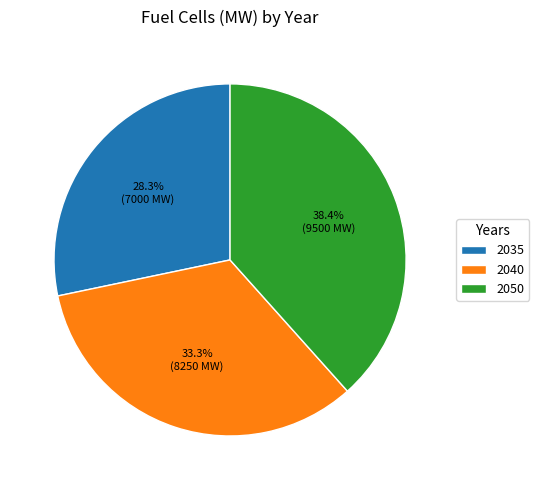

Rank the categories by value from highest to lowest.

2050, 2040, 2035